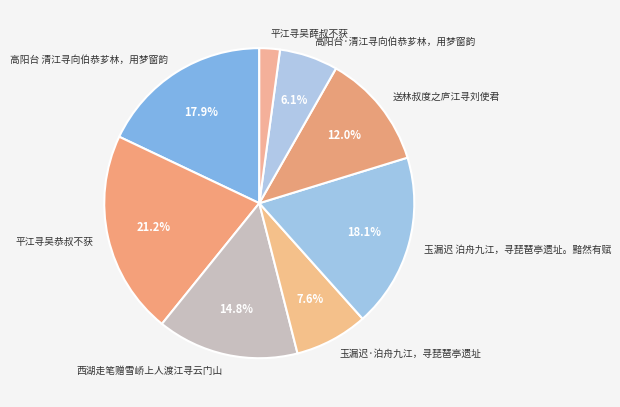

What is the ratio of the value at 玉漏迟·泊舟九江，寻琵琶亭遗址 to the value at 玉漏迟 泊舟九江，寻琵琶亭遗址。黯然有赋?

0.4